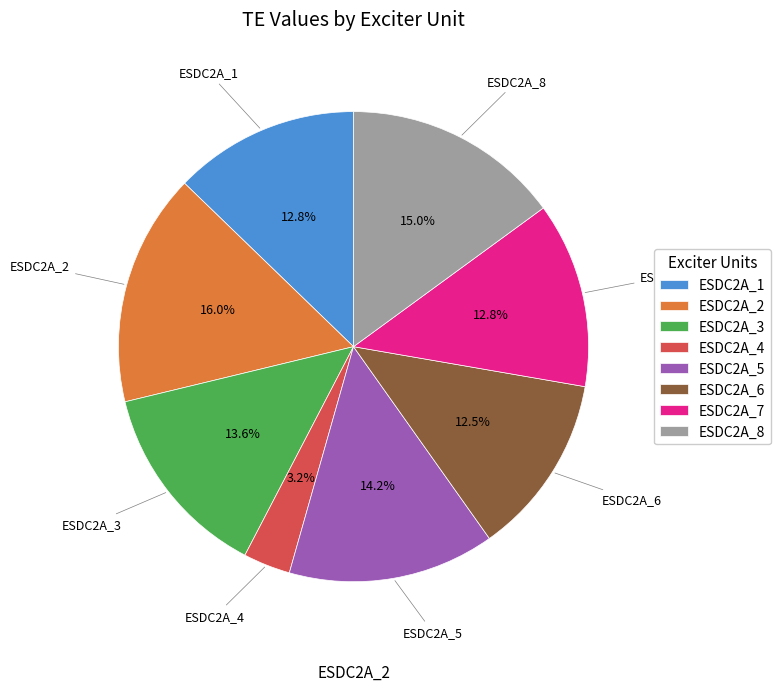

What is the largest slice in the pie chart?

ESDC2A_2